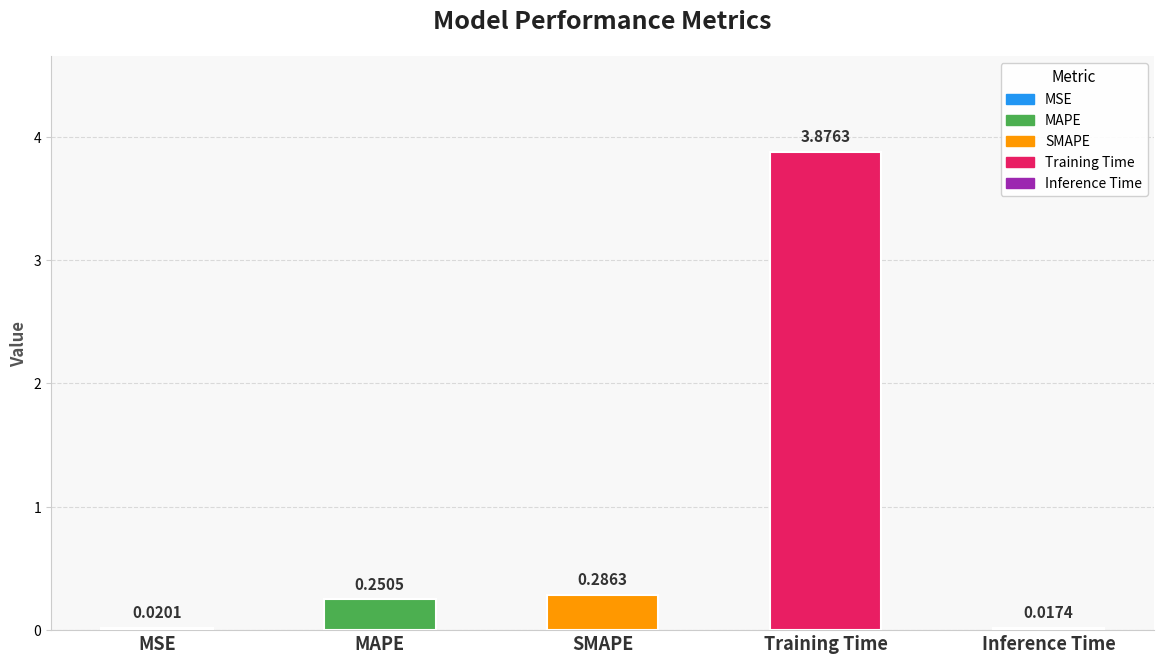

List the labels in order of value, smallest first.

Inference Time, MSE, MAPE, SMAPE, Training Time